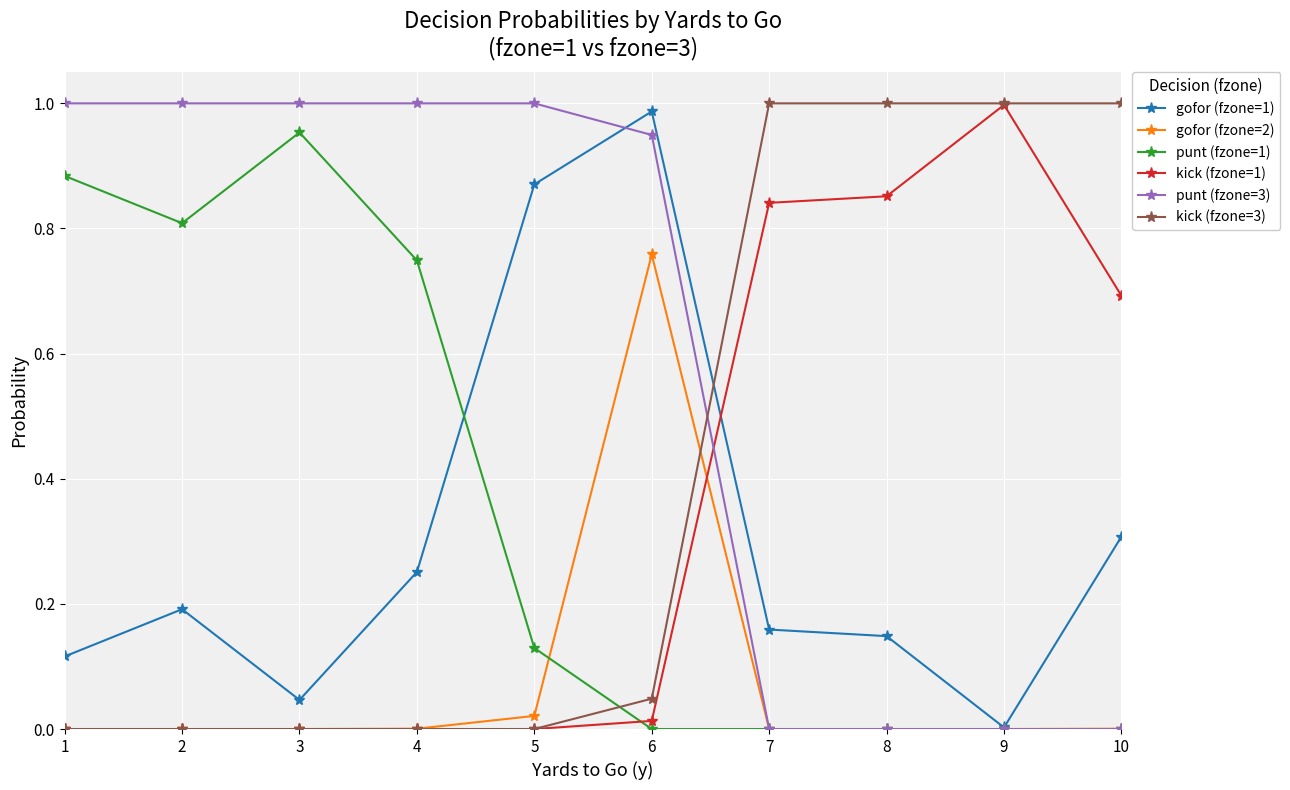

How many data points does each series have?

10